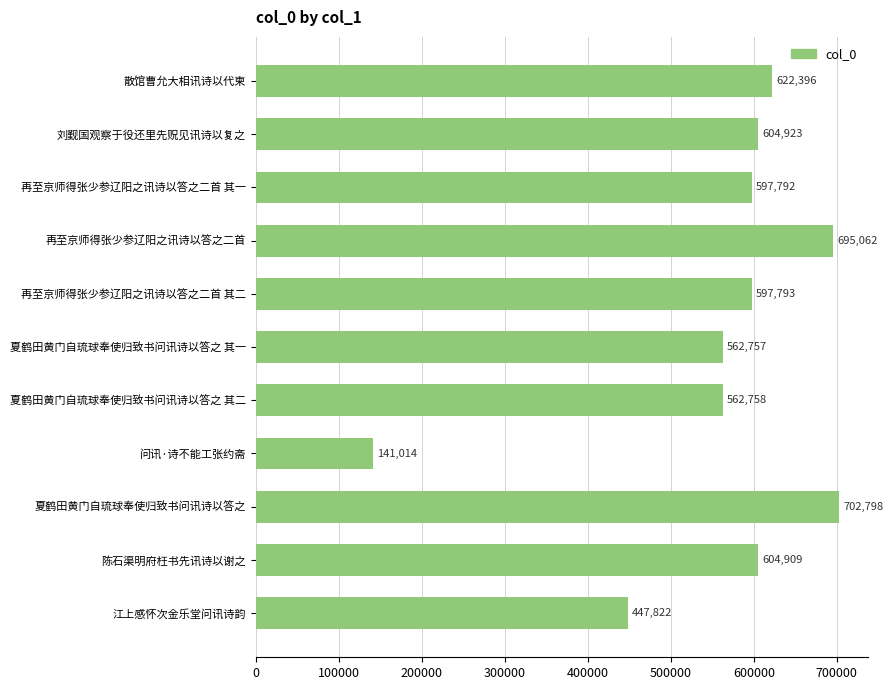

List the labels in order of value, smallest first.

问讯·诗不能工张约斋, 江上感怀次金乐堂问讯诗韵, 夏鹤田黄门自琉球奉使归致书问讯诗以答之 其一, 夏鹤田黄门自琉球奉使归致书问讯诗以答之 其二, 再至京师得张少参辽阳之讯诗以答之二首 其一, 再至京师得张少参辽阳之讯诗以答之二首 其二, 陈石渠明府枉书先讯诗以谢之, 刘觐国观察于役还里先贶见讯诗以复之, 散馆曹允大相讯诗以代柬, 再至京师得张少参辽阳之讯诗以答之二首, 夏鹤田黄门自琉球奉使归致书问讯诗以答之